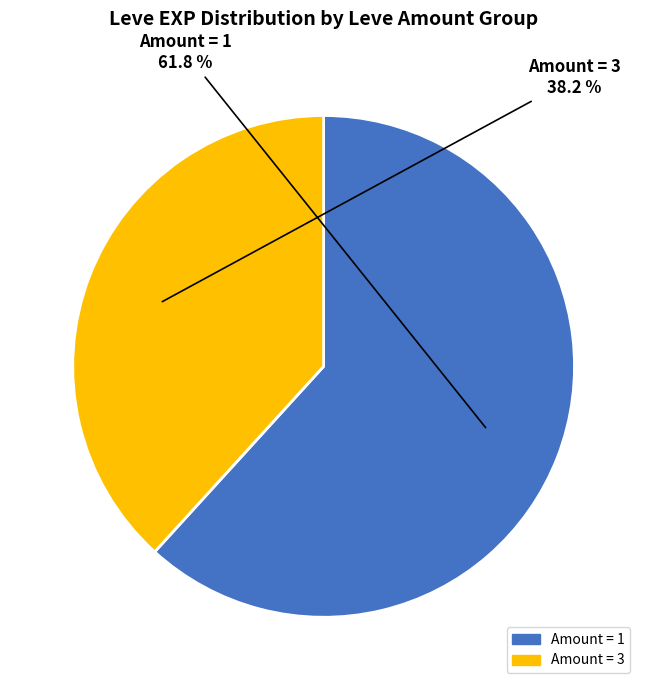

Rank the categories by value from highest to lowest.

Amount = 1, Amount = 3